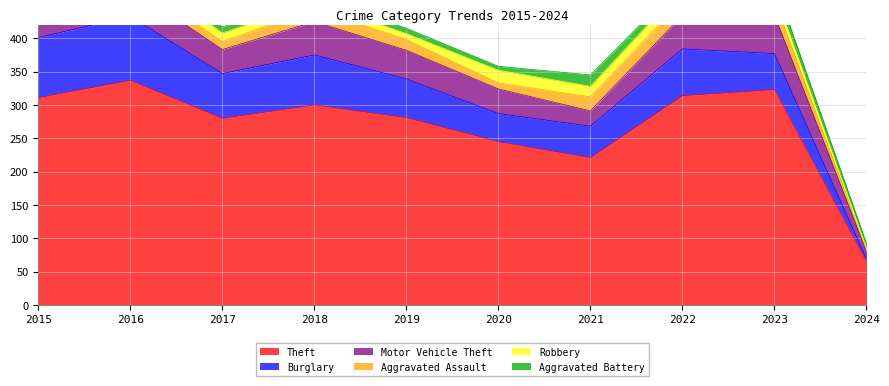

What is the value of the Robbery point at the 2nd from the left?

15